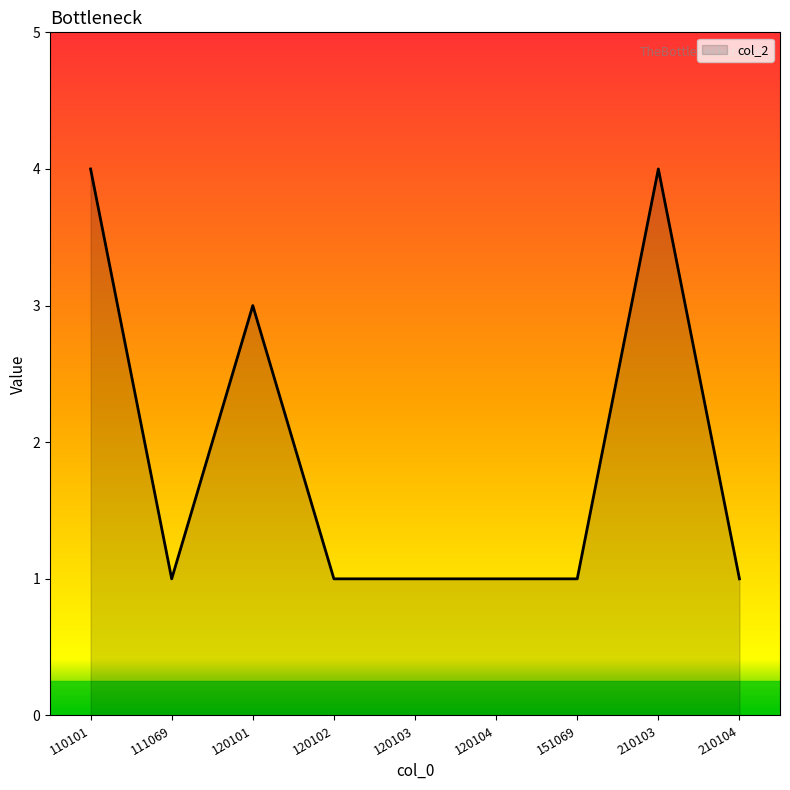

Reading left to right, what are all the values shown in this chart?

4	1	3	1	1	1	1	4	1